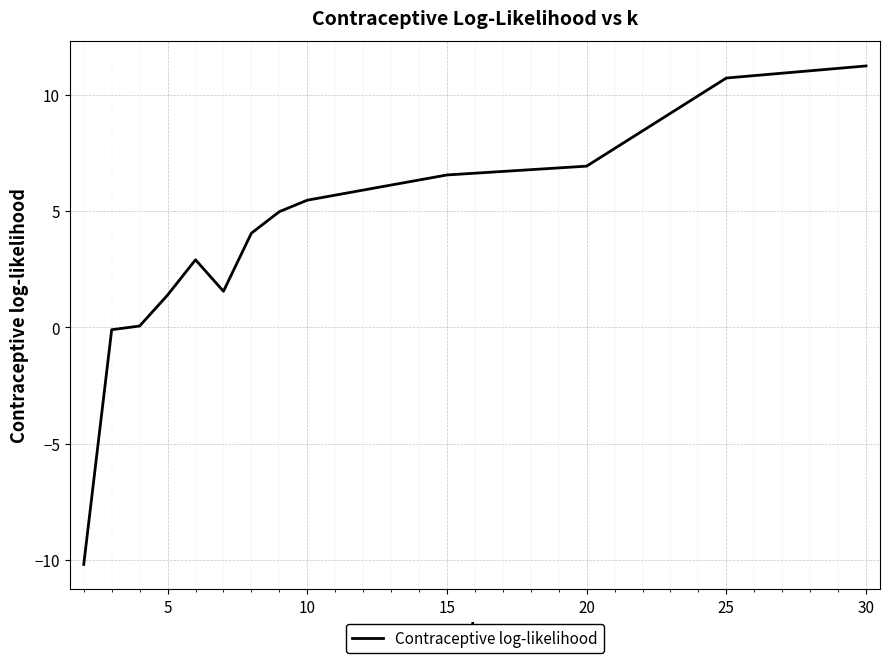

Reading right to left, what are all the values shown in this chart?

11.2	10.7	6.9	6.6	5.5	5.0	4.1	1.6	2.9	1.4	0.1	-0.1	-10.2